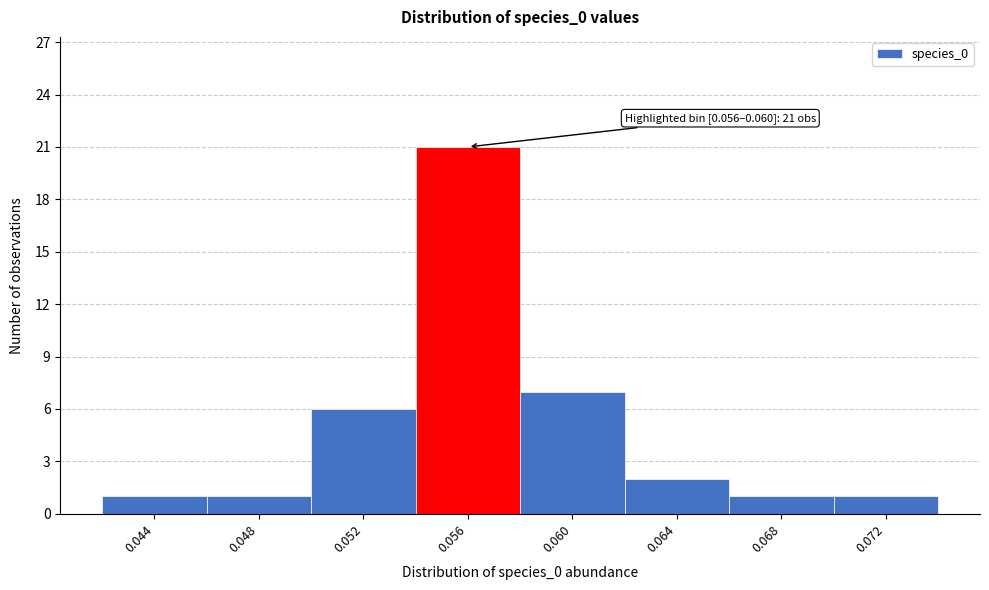

Reading right to left, what are all the values shown in this chart?

0.072=1	0.068=1	0.064=2	0.060=7	0.056=21	0.052=6	0.048=1	0.044=1